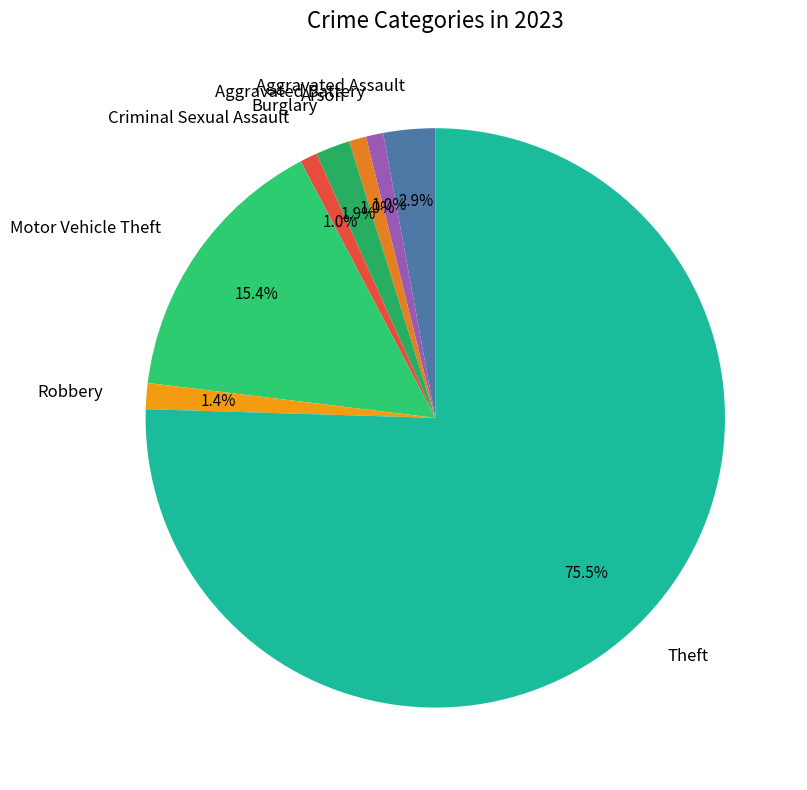

Approximately how many times larger is the value at Aggravated Battery compared to Criminal Sexual Assault?

1.0